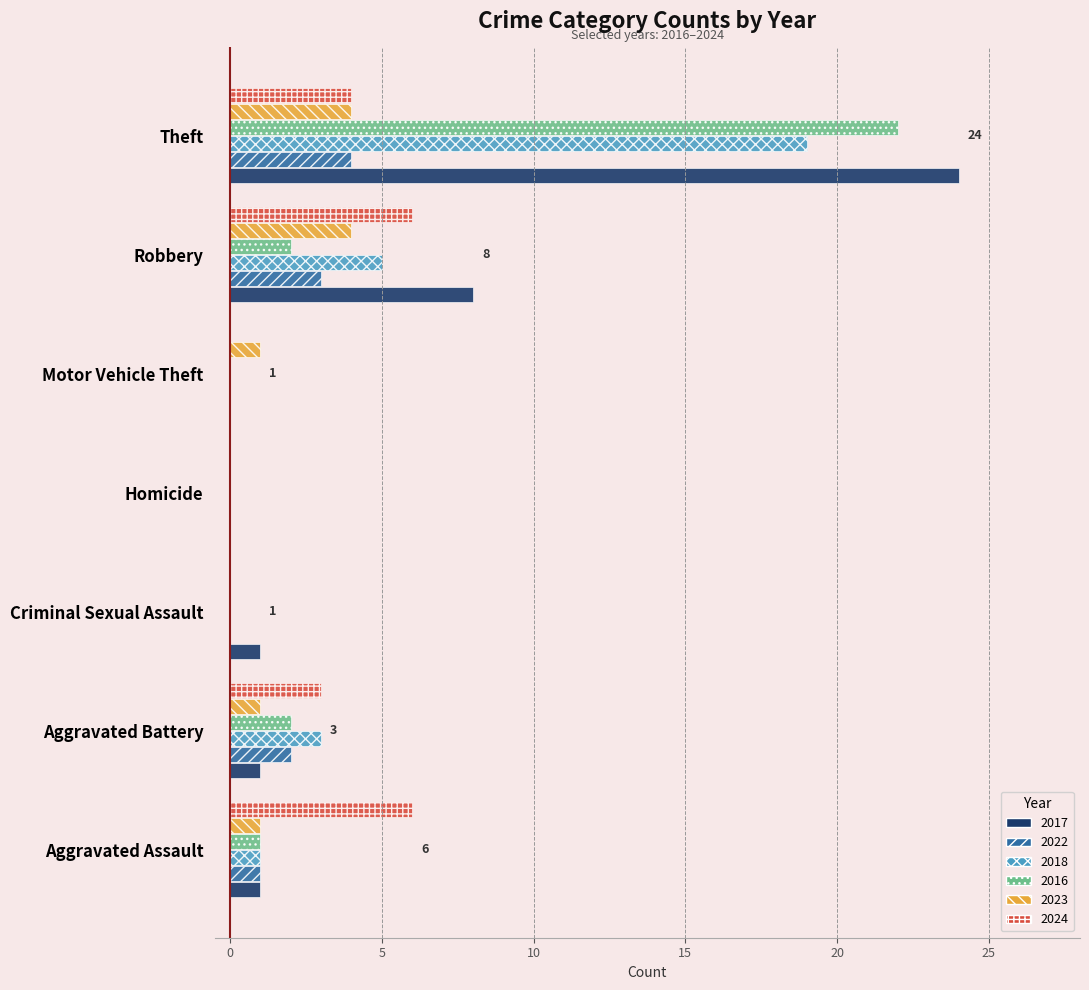

Which category has the highest value in the 2018 series?

Theft